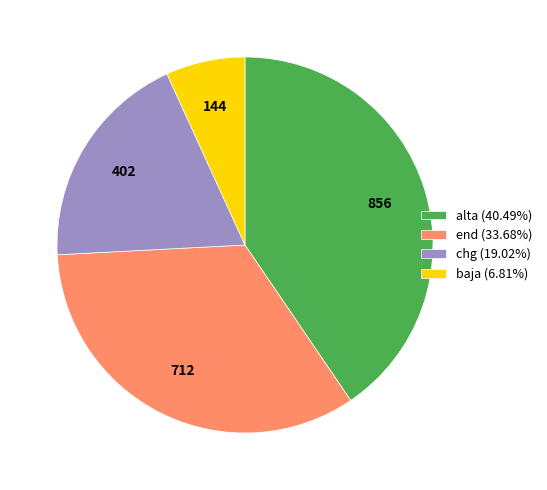

What is the ratio of the value at chg (19.02%) to the value at alta (40.49%)?

0.5